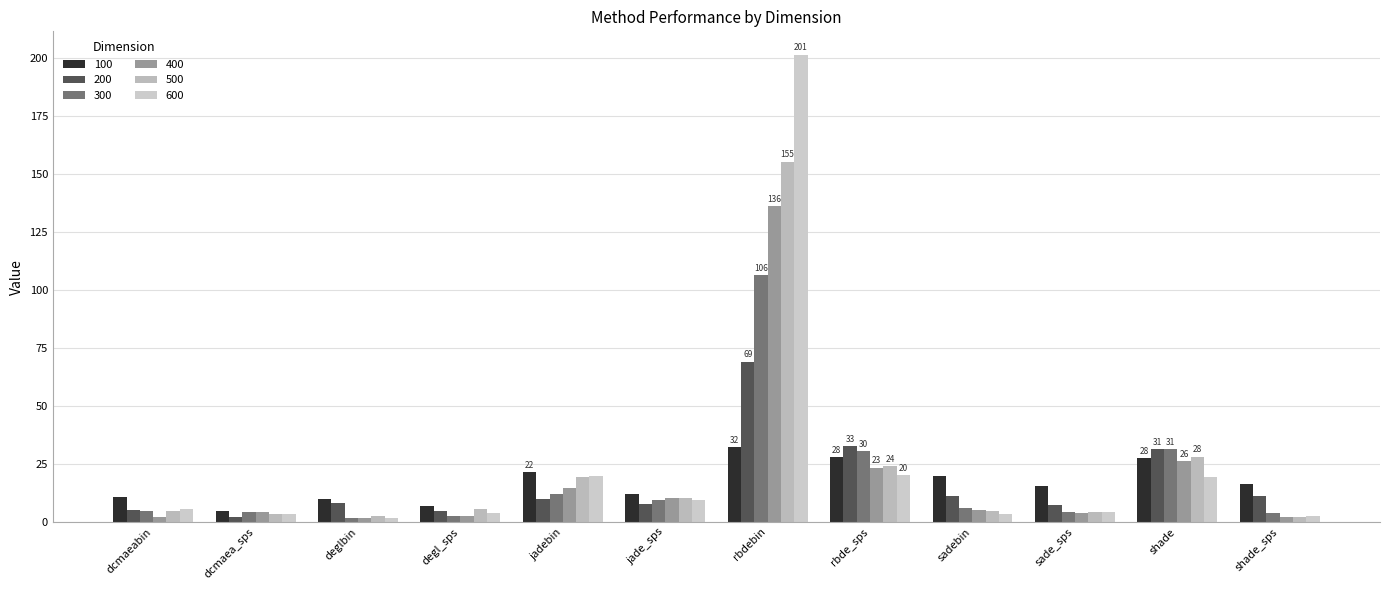

Reading left to right, transcribe all the data shown in this chart.

100: dcmaeabin=10.5	dcmaea_sps=4.7	deglbin=9.7	degl_sps=7.0	jadebin=21.5	jade_sps=11.8	rbdebin=32.2	rbde_sps=27.8	sadebin=19.9	sade_sps=15.4	shade=27.6	shade_sps=16.5
200: dcmaeabin=5.1	dcmaea_sps=2.0	deglbin=8.3	degl_sps=4.7	jadebin=9.9	jade_sps=7.7	rbdebin=69.1	rbde_sps=32.7	sadebin=11.3	sade_sps=7.2	shade=31.2	shade_sps=11.3
300: dcmaeabin=4.9	dcmaea_sps=4.2	deglbin=1.8	degl_sps=2.5	jadebin=11.8	jade_sps=9.3	rbdebin=106.4	rbde_sps=30.5	sadebin=6.1	sade_sps=4.4	shade=31.3	shade_sps=3.9
400: dcmaeabin=2.1	dcmaea_sps=4.4	deglbin=1.9	degl_sps=2.4	jadebin=14.5	jade_sps=10.1	rbdebin=136.1	rbde_sps=23.3	sadebin=5.0	sade_sps=3.6	shade=26.3	shade_sps=2.2
500: dcmaeabin=4.5	dcmaea_sps=3.6	deglbin=2.4	degl_sps=5.4	jadebin=19.4	jade_sps=10.5	rbdebin=155.3	rbde_sps=24.1	sadebin=4.8	sade_sps=4.4	shade=28.1	shade_sps=2.3
600: dcmaeabin=5.7	dcmaea_sps=3.4	deglbin=1.9	degl_sps=3.9	jadebin=20.0	jade_sps=9.3	rbdebin=201.3	rbde_sps=20.1	sadebin=3.6	sade_sps=4.5	shade=19.3	shade_sps=2.4